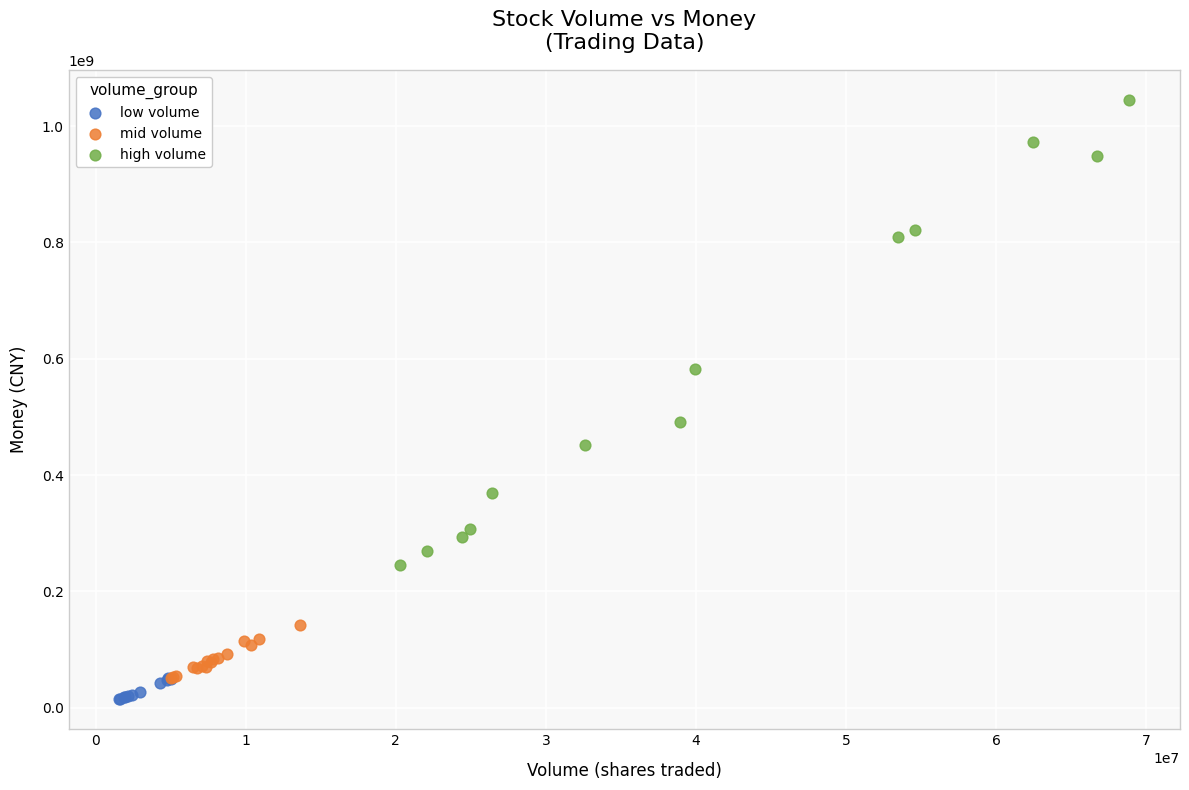

Which series has the widest spread of Y values?

high volume